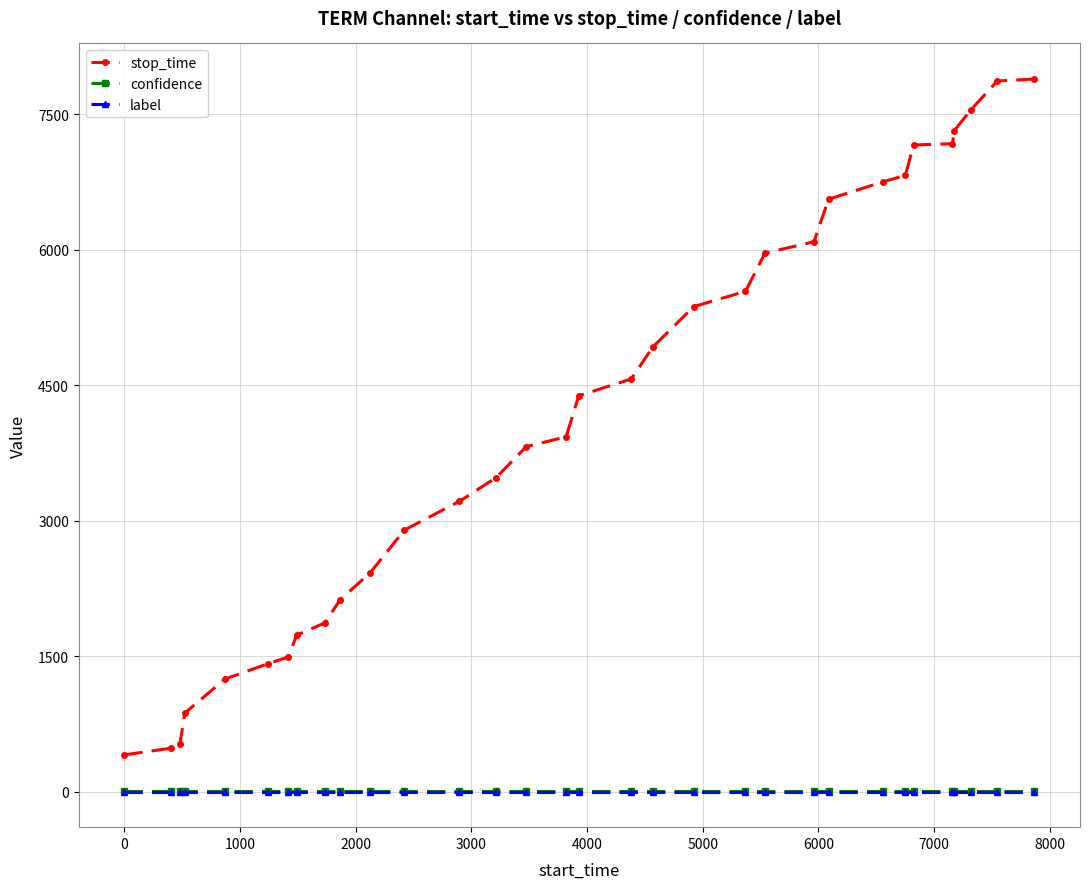

What is the maximum value for stop_time?

7887.0